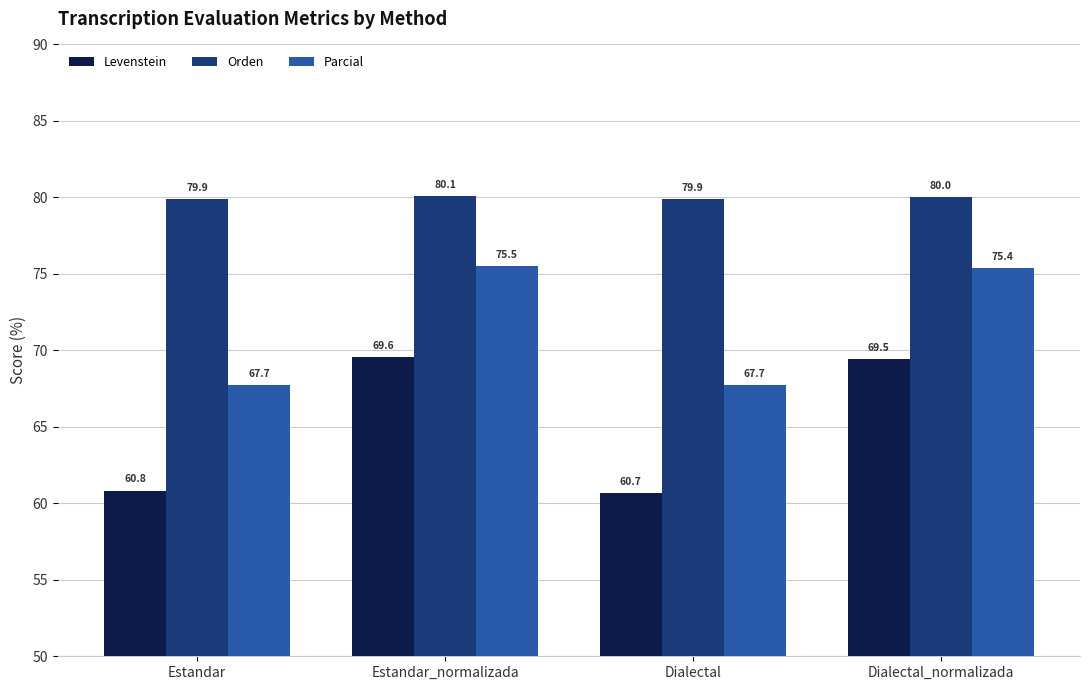

At Estandar_normalizada, list the series in order from largest to smallest.

Orden, Parcial, Levenstein